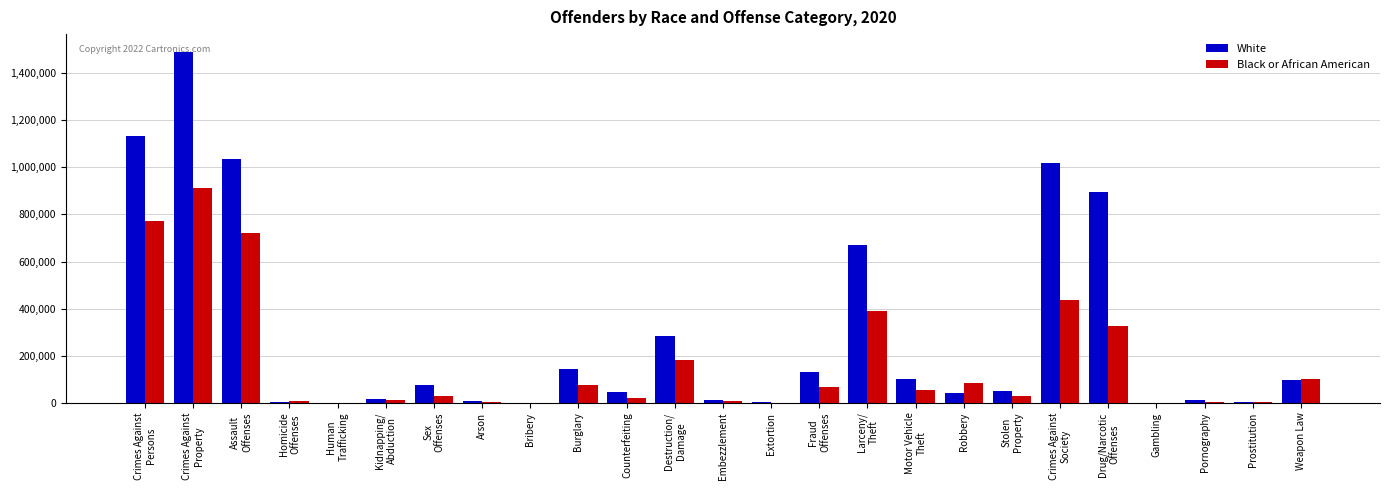

Which series has the largest total across all categories?

White